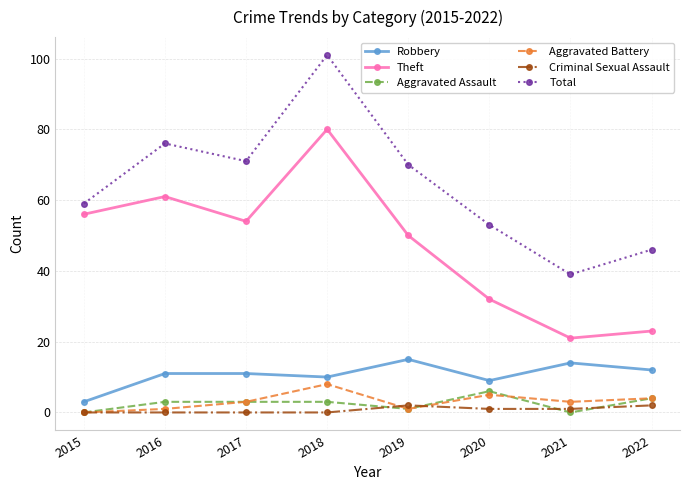

At how many categories does at least one series exceed 93?

1